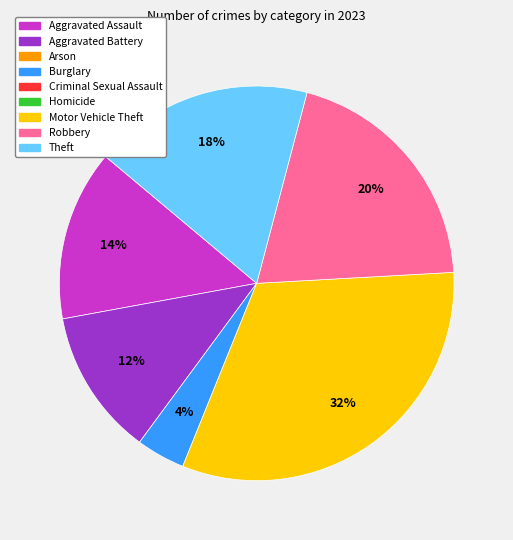

Is there any slice that represents more than half of the pie?

No